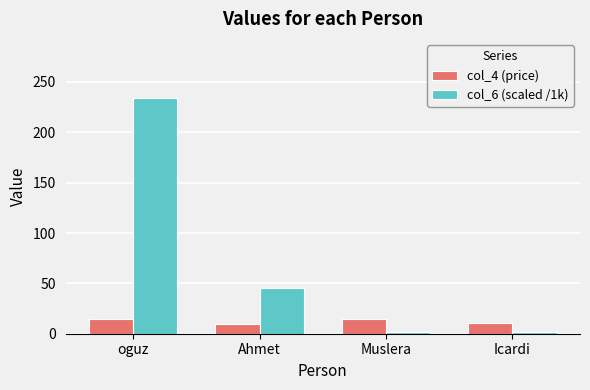

Between oguz and Icardi, which series saw the biggest shift?

col_6 (scaled /1k)